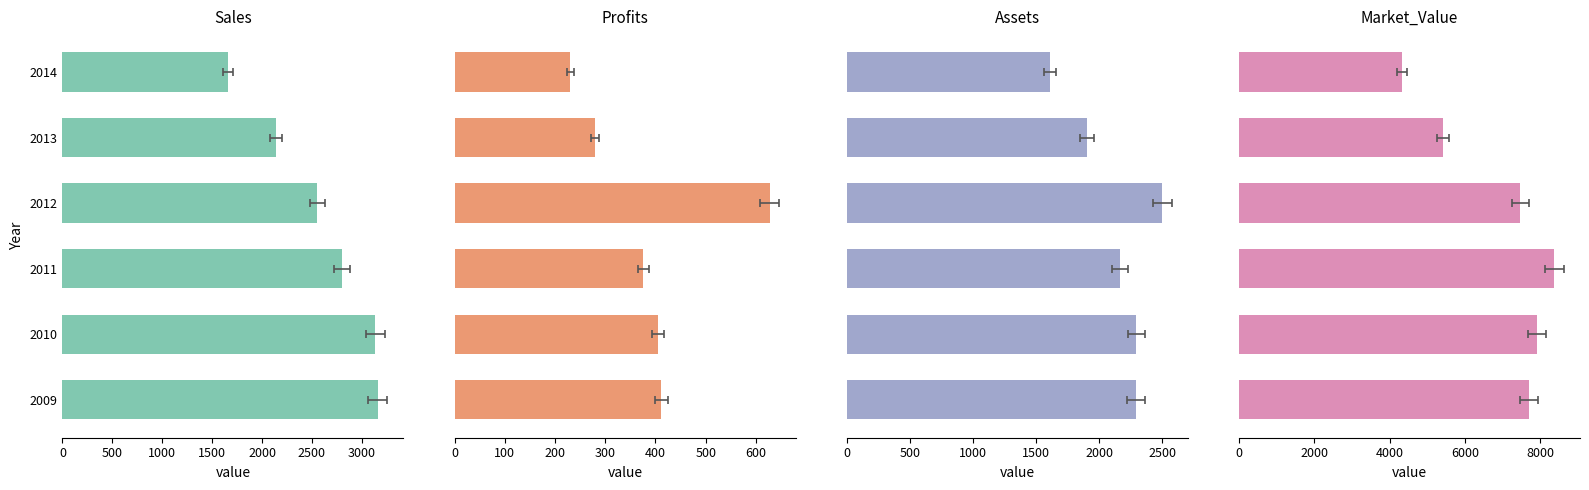

List the series in order of their peak value, lowest first.

Profits, Assets, Sales, Market_Value